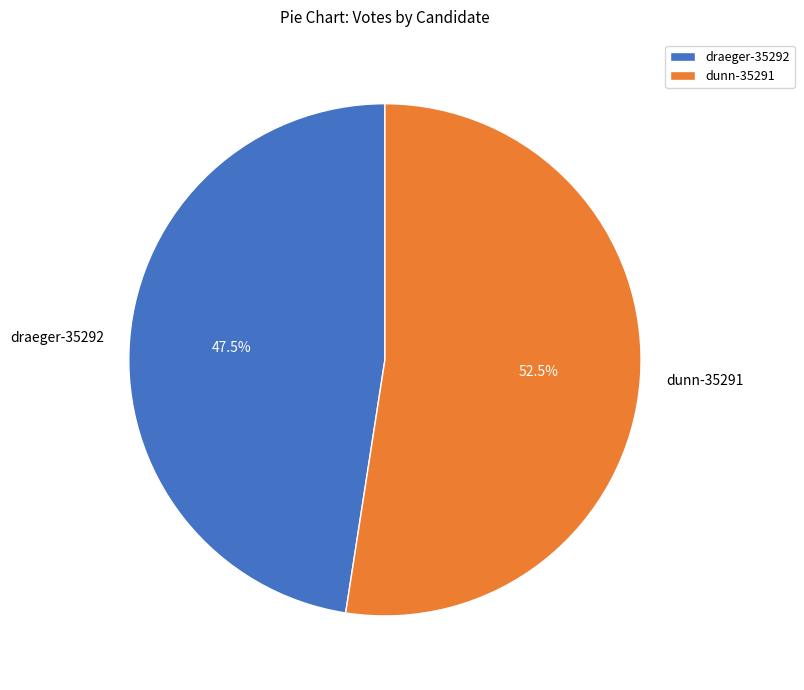

Is draeger-35292 the majority of the pie?

No